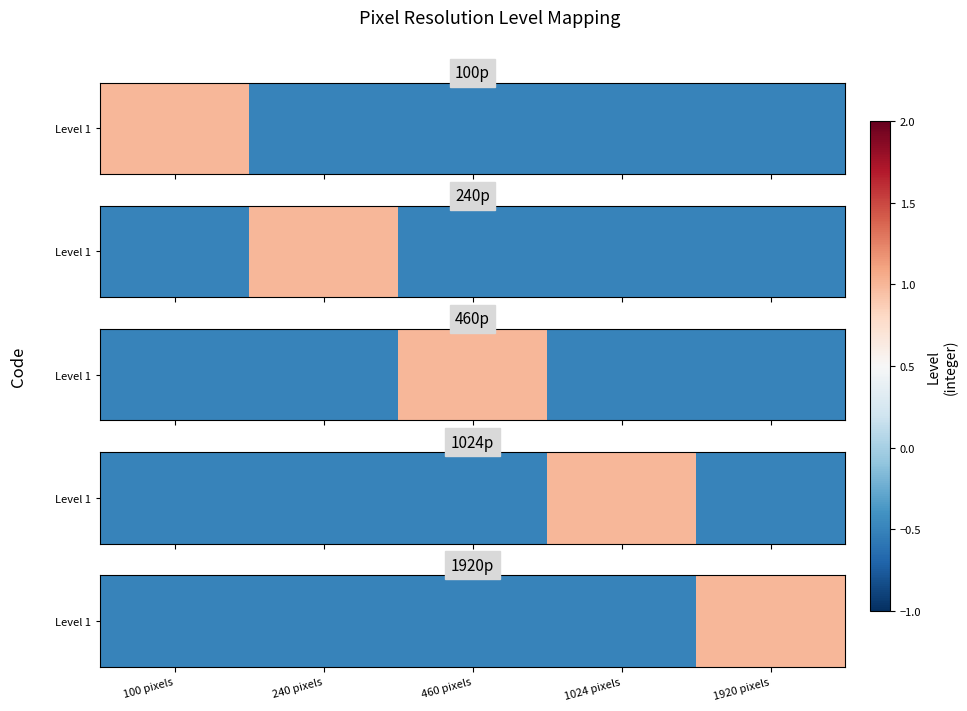

List the labels in order of value, smallest first.

100 pixels, 240 pixels, 460 pixels, 1024 pixels, 1920 pixels